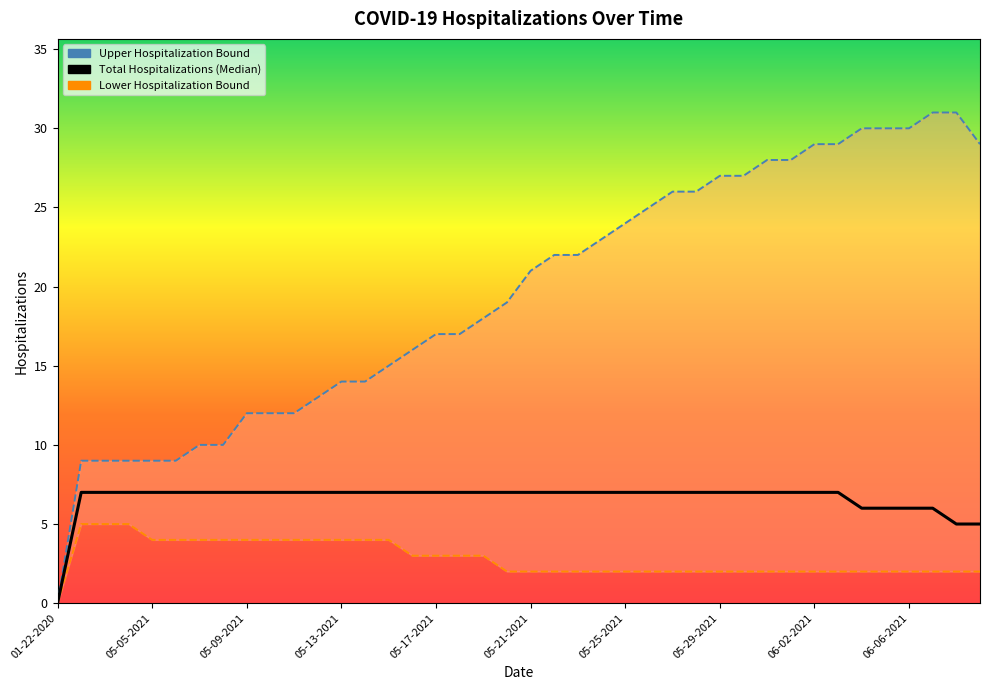

List the series in order of their peak value, lowest first.

Lower Hospitalization Bound, Total Hospitalizations (Median), Upper Hospitalization Bound